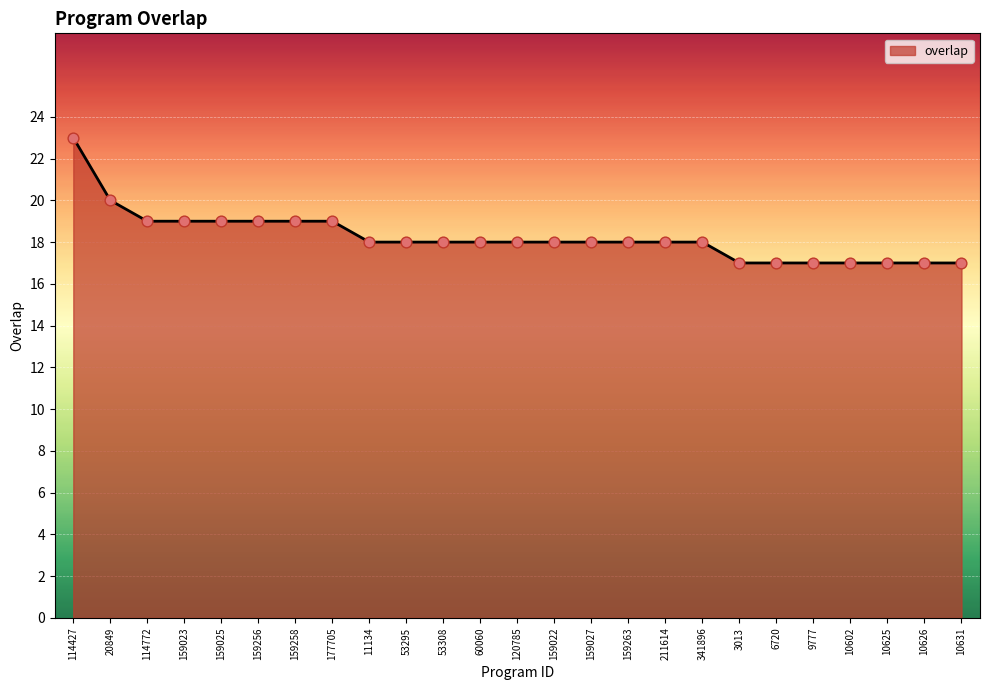

Approximately how many times larger is the value at 20849 compared to 10631?

1.2